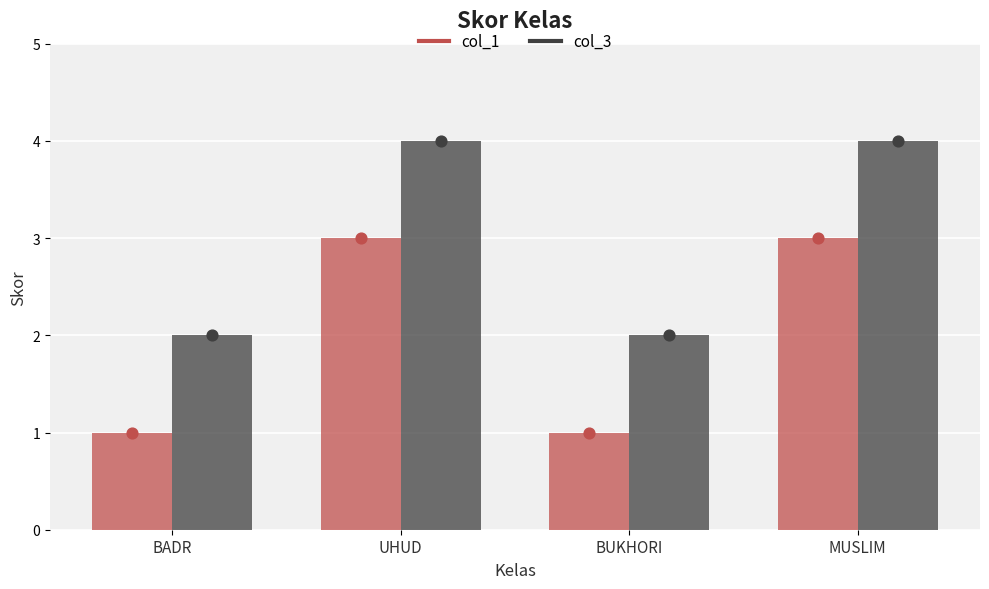

Which series reaches the minimum Y coordinate?

col_1